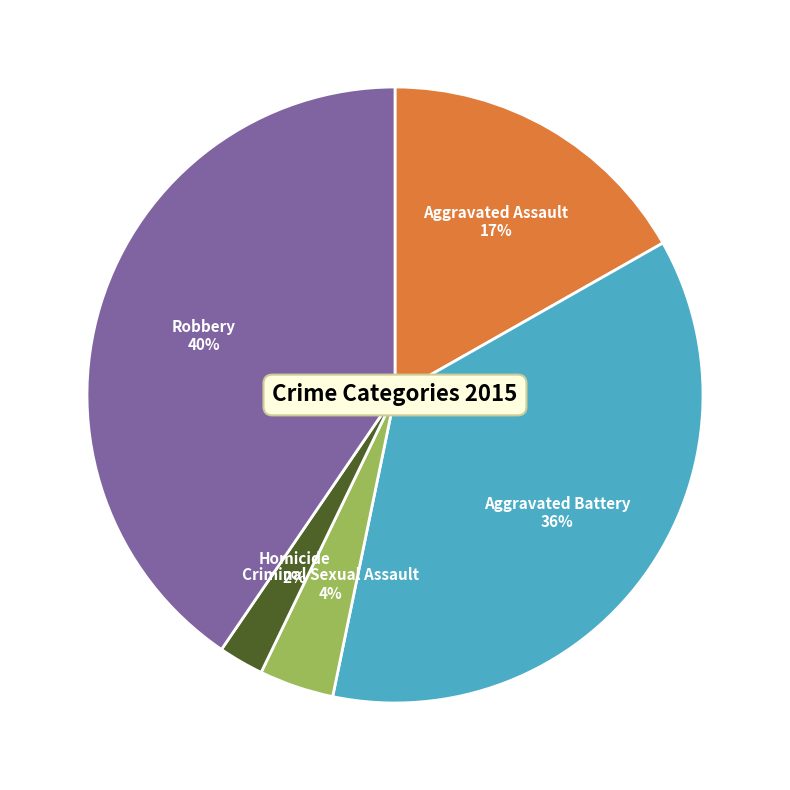

Does any single category account for the majority?

No